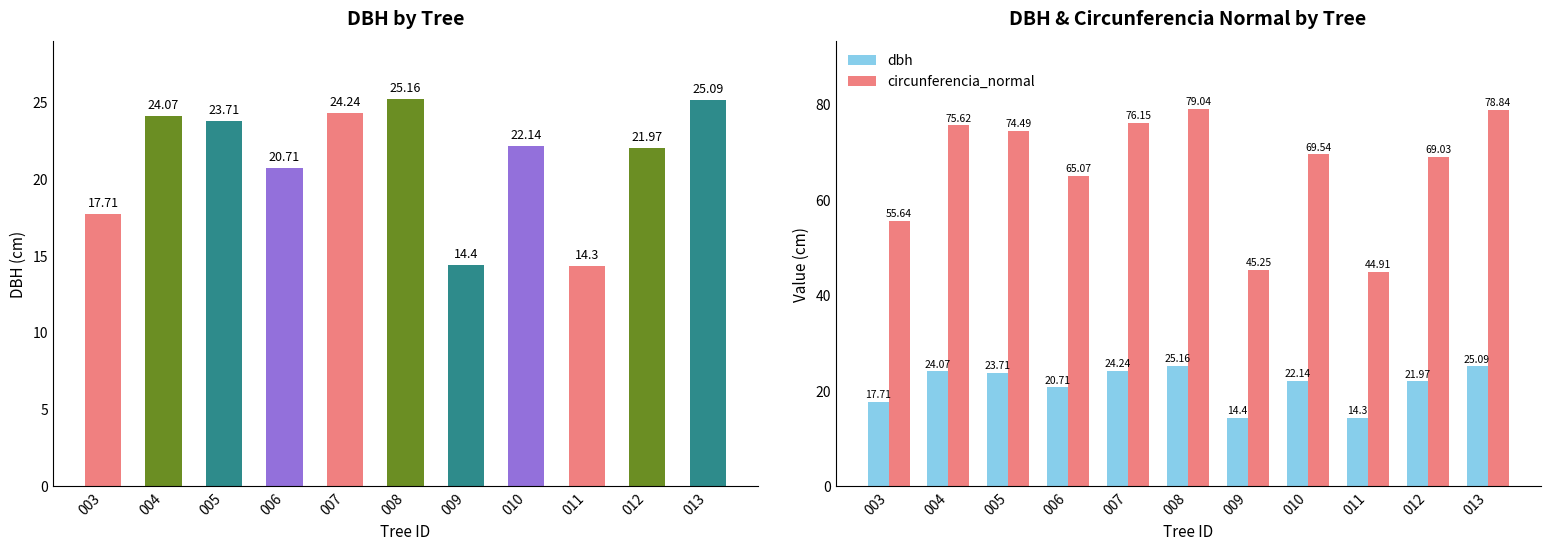

Rank the series by their average value, from highest to lowest.

circunferencia_normal, dbh